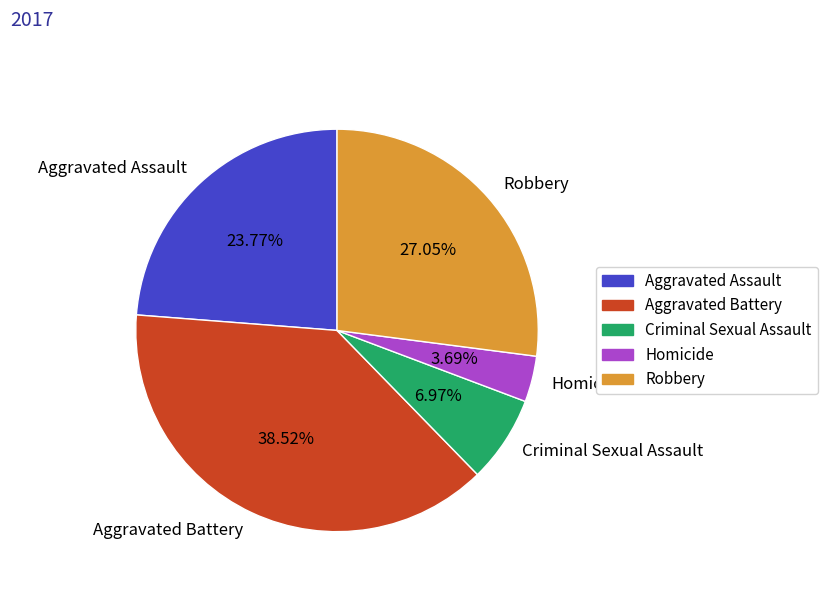

To the nearest percent, what is the average slice percentage?

20%